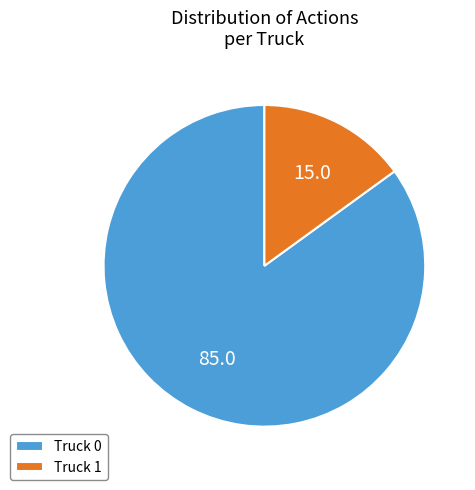

Count the number of slices in the pie.

2